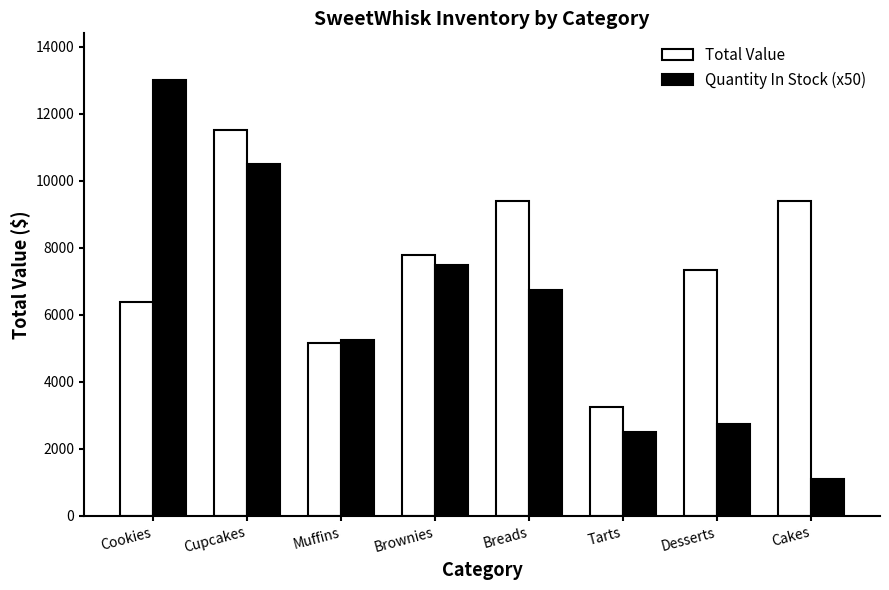

What is the difference between the highest and lowest values at Cupcakes?

1025